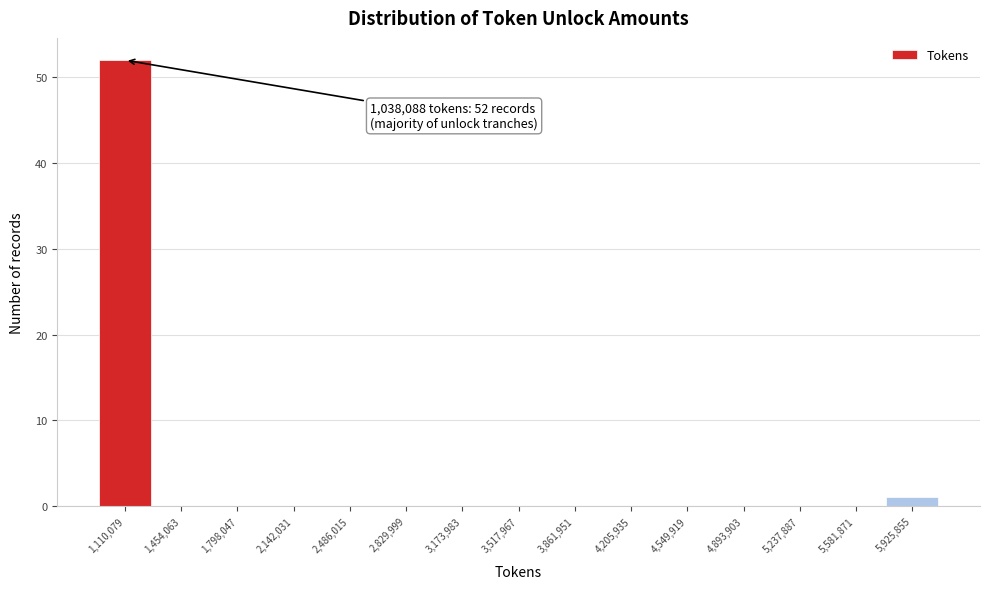

Over which range of the x-axis is the bar tallest?

950000 to 1300000